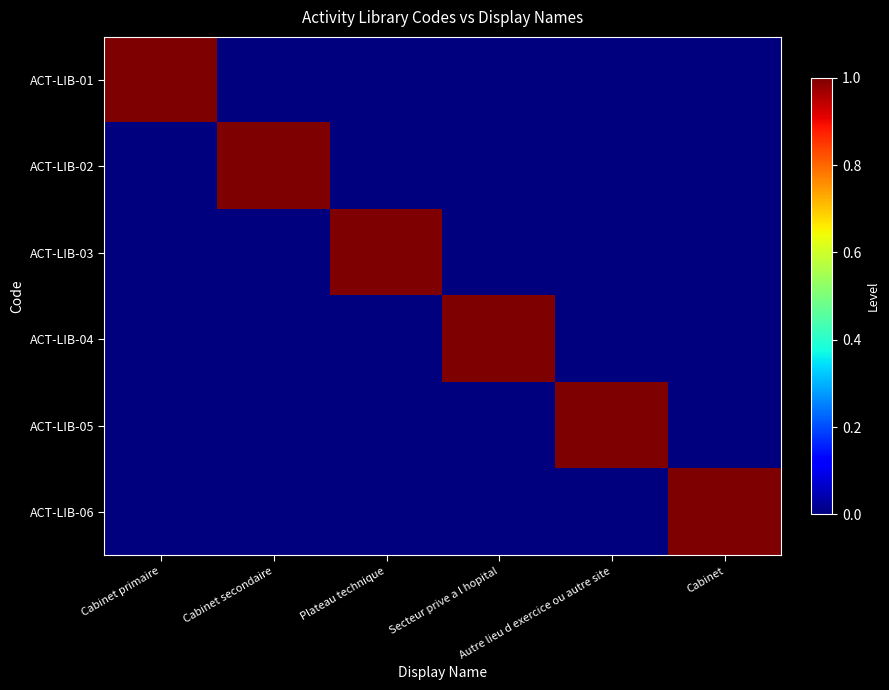

At how many categories does at least one series exceed 0?

6